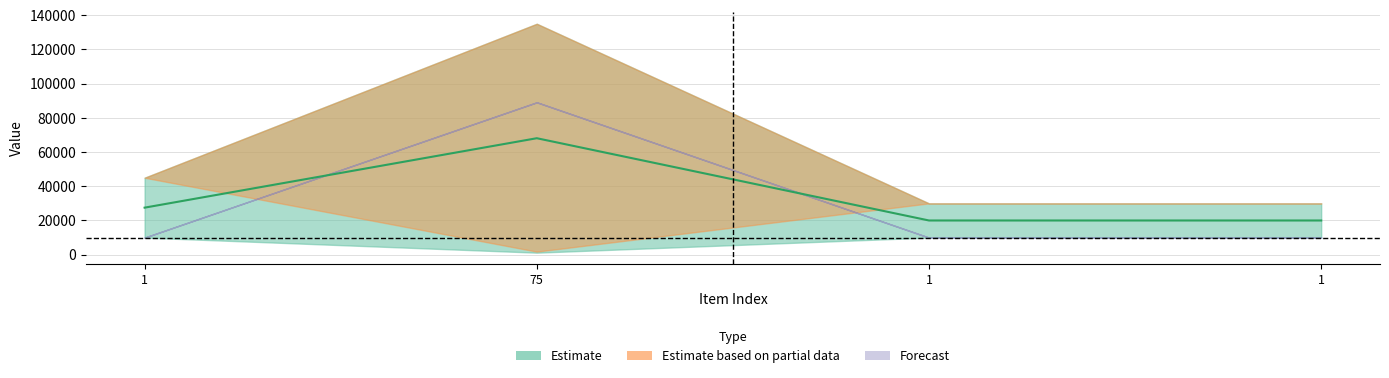

Which has a higher value, 1 or 1?

1